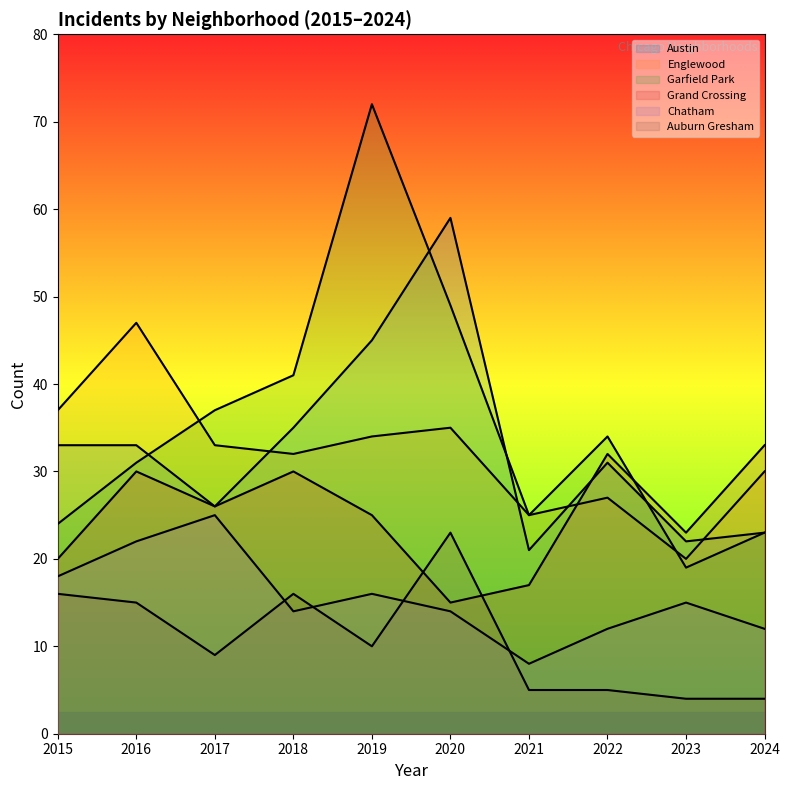

What is the difference between the Englewood values at 2018 and 2020?

3